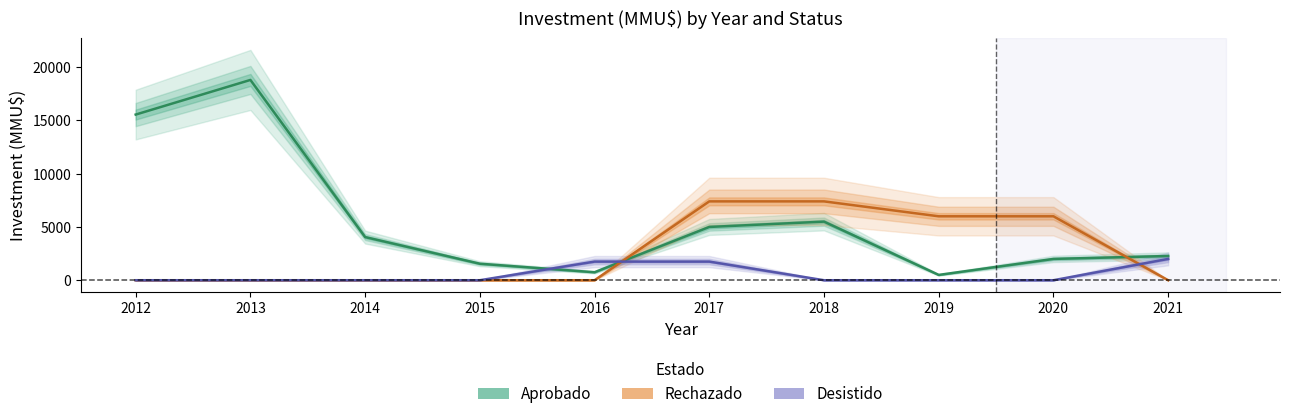

Between 2012 and 2019, which is larger?

2012